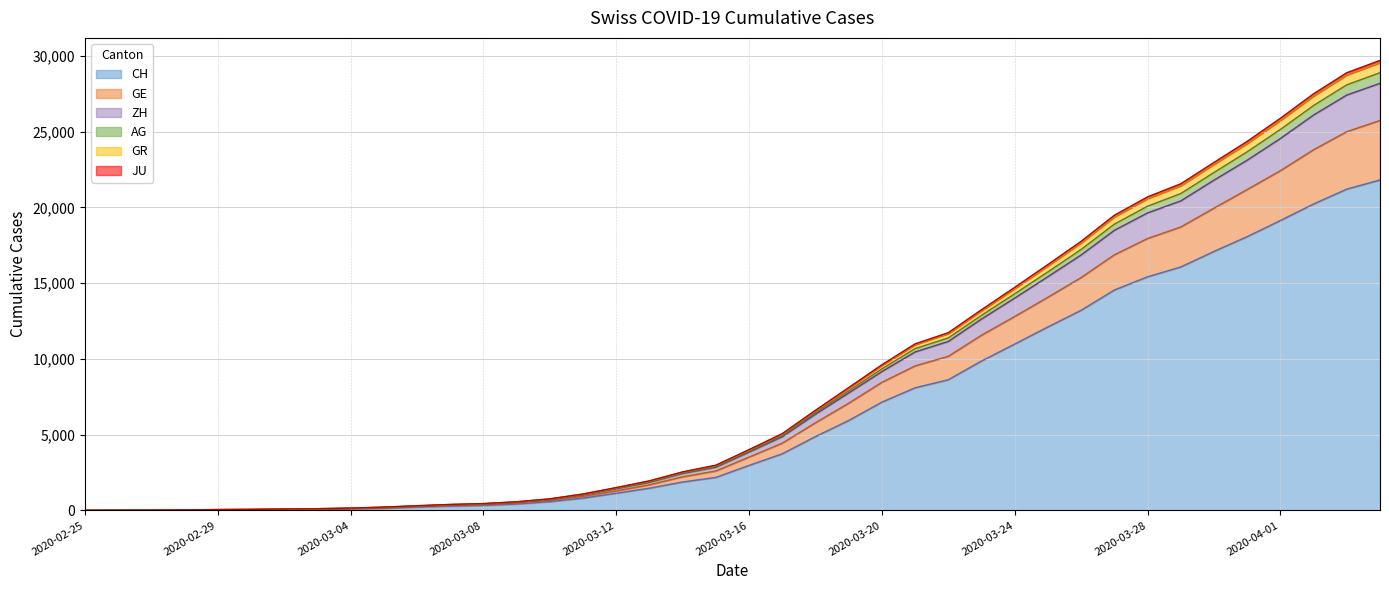

Does the chart display data point markers on the line(s)?

No